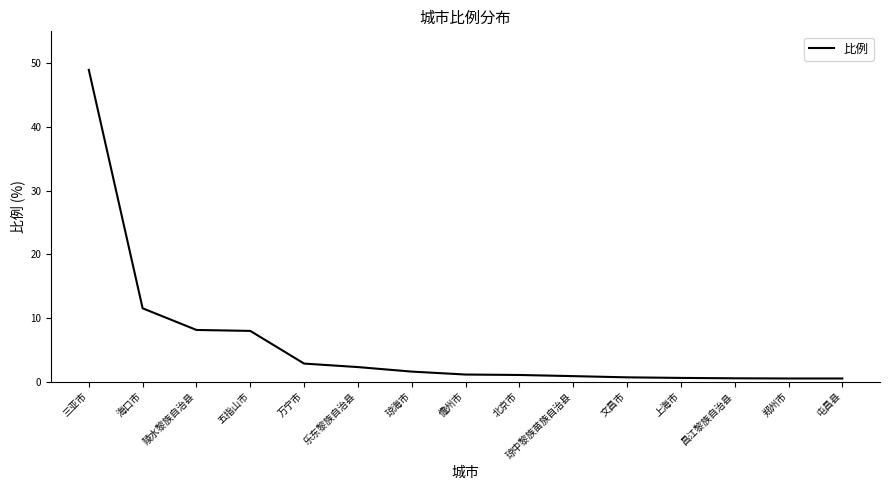

What position from the right is 儋州市?

8